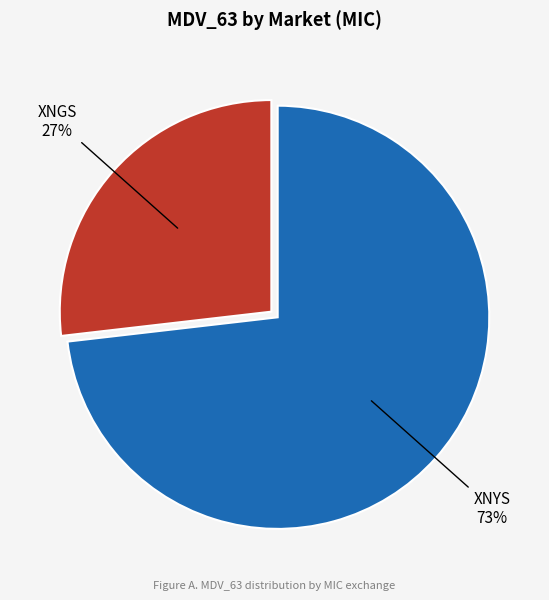

The XNYS slice represents 73% of the pie. True or false?

True